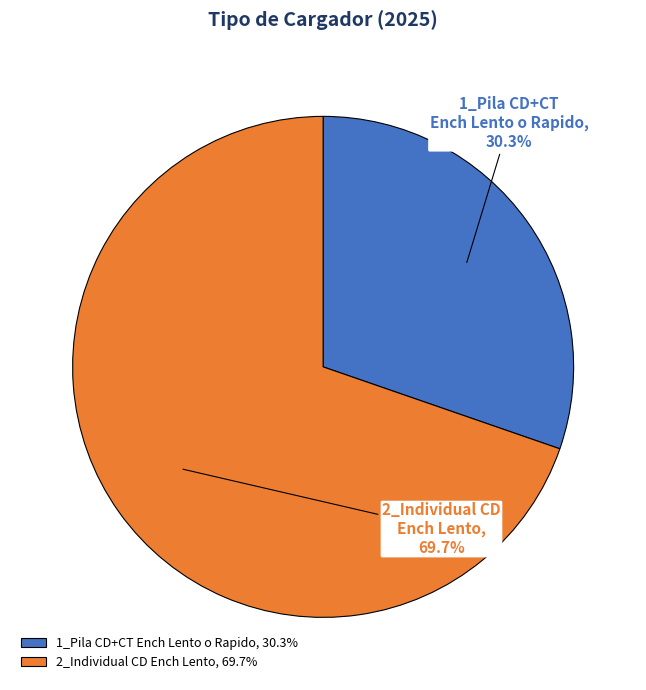

Does 2_Individual CD Ench Lento, 69.7% account for over 50% of the chart?

Yes